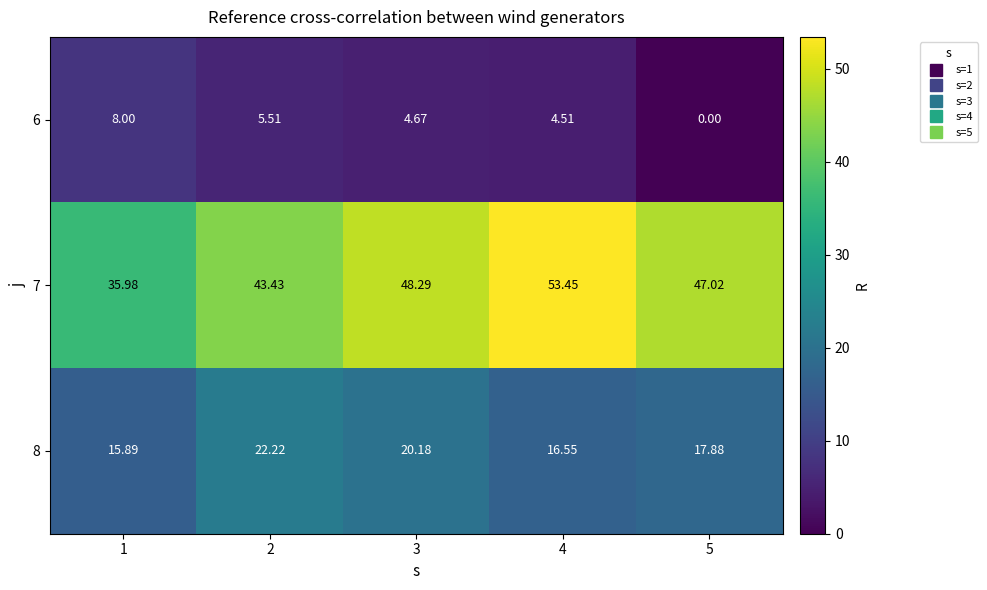

Is the value of 7 at 3 greater than the value of 8 at 4?

Yes